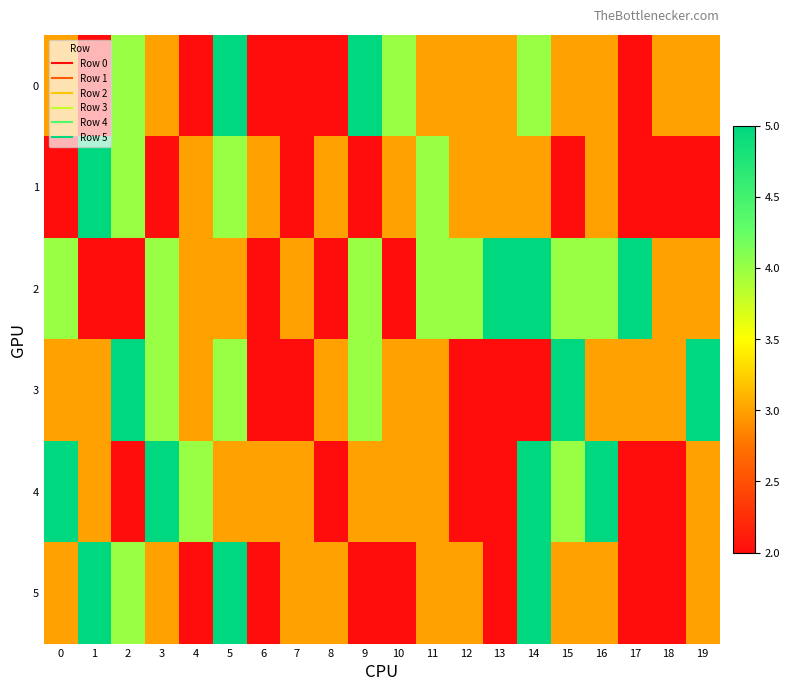

At 16, list the series in order from smallest to largest.

0, 1, 3, 5, 2, 4